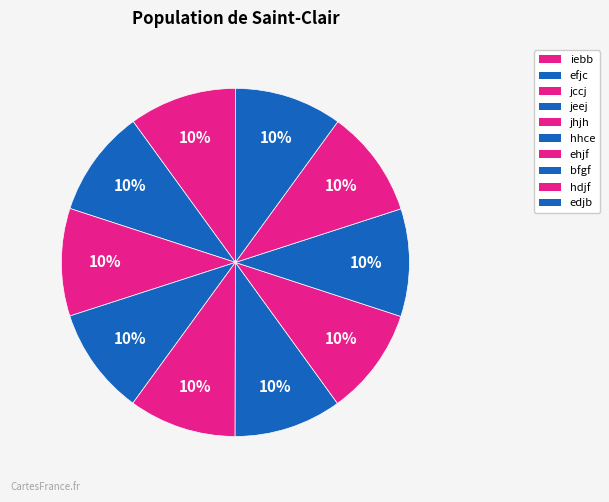

Count the number of slices in the pie.

10